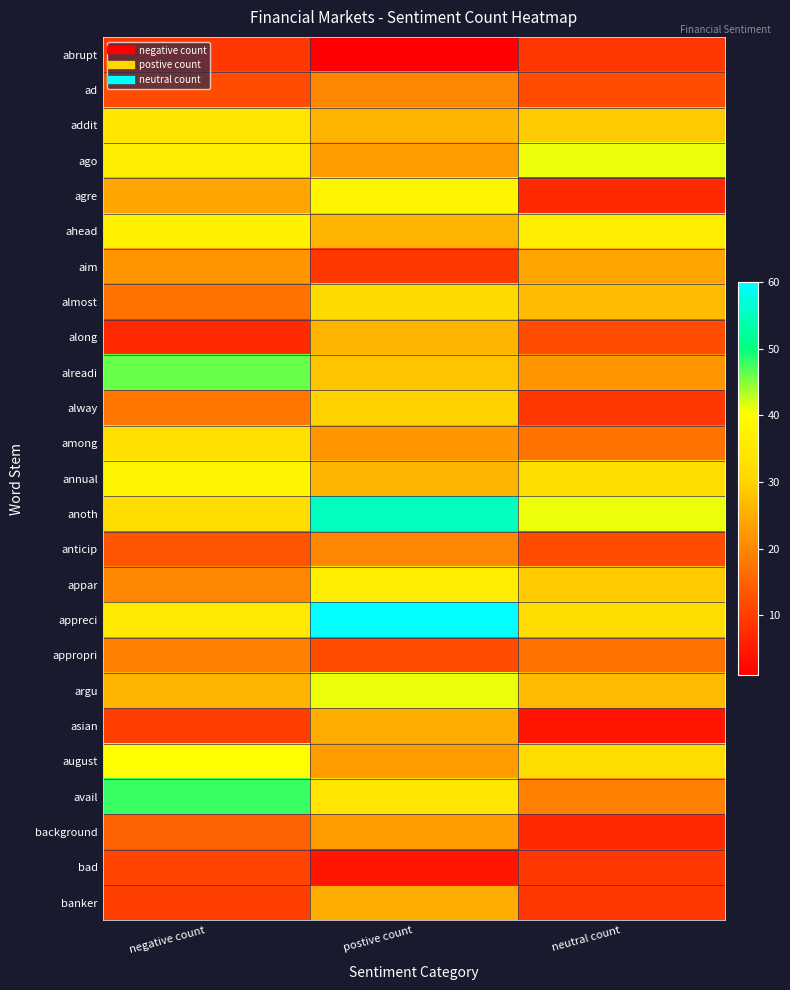

At which category is the sum across all series the highest?

postive count